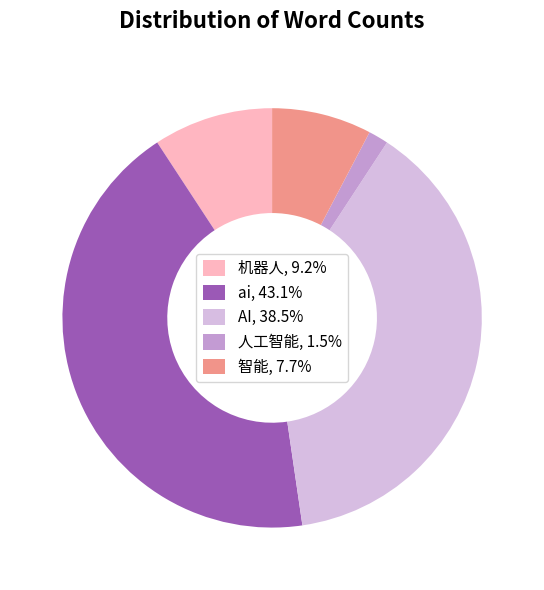

How many slices are in this pie chart?

5